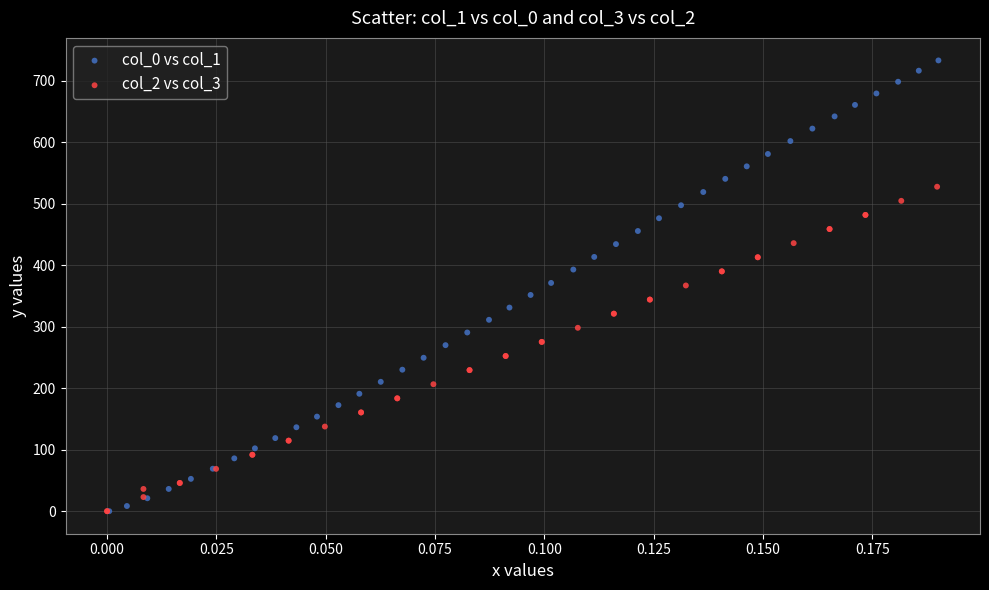

Which series has the largest Y range (max minus min)?

col_0 vs col_1